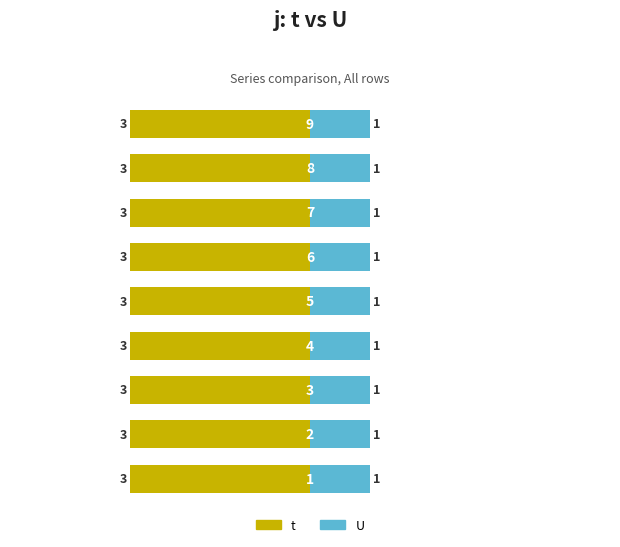

What is the spread (max minus min) of values at 9?

2